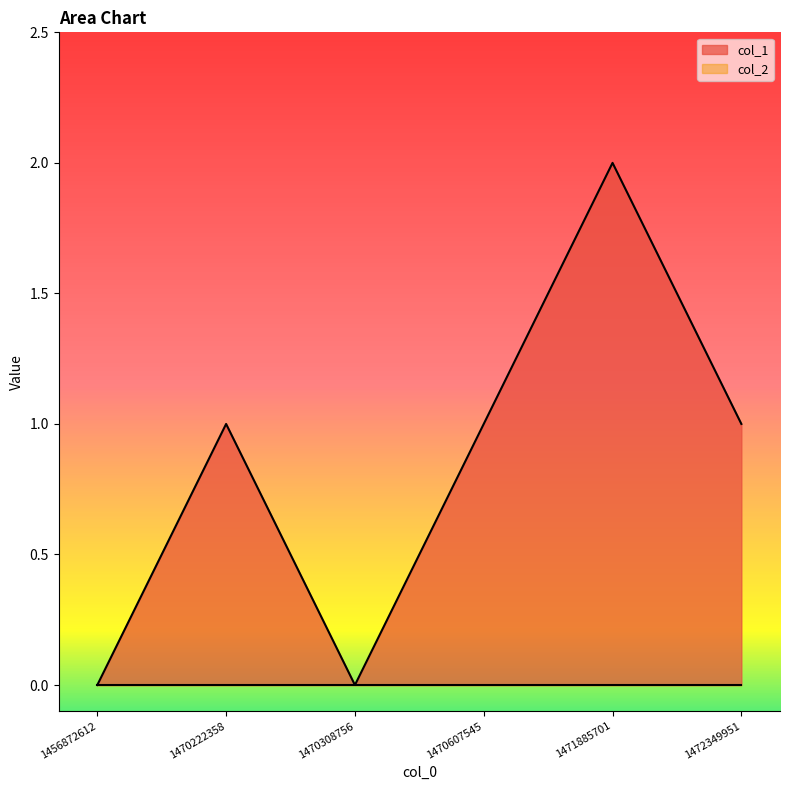

The chart shows a value of 3 at 1471885701. True or false?

False